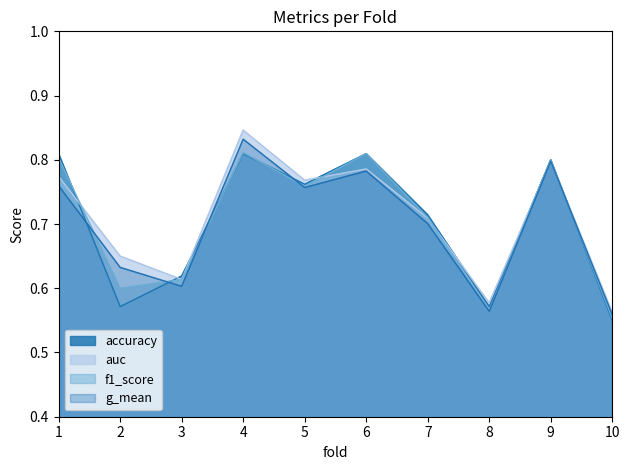

At which label does g_mean reach its minimum?

10